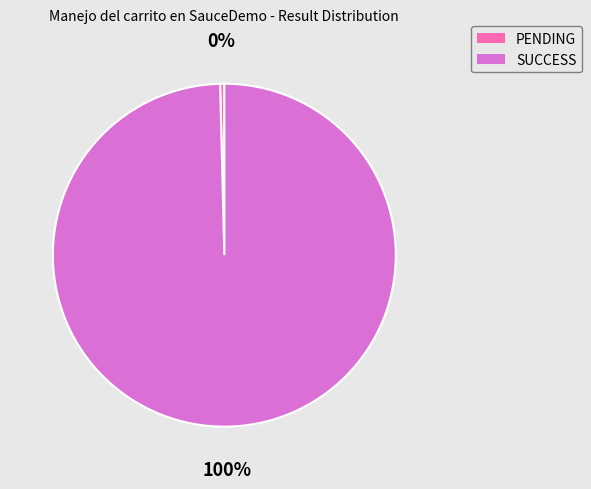

Combined, do SUCCESS and PENDING account for over 50%?

Yes